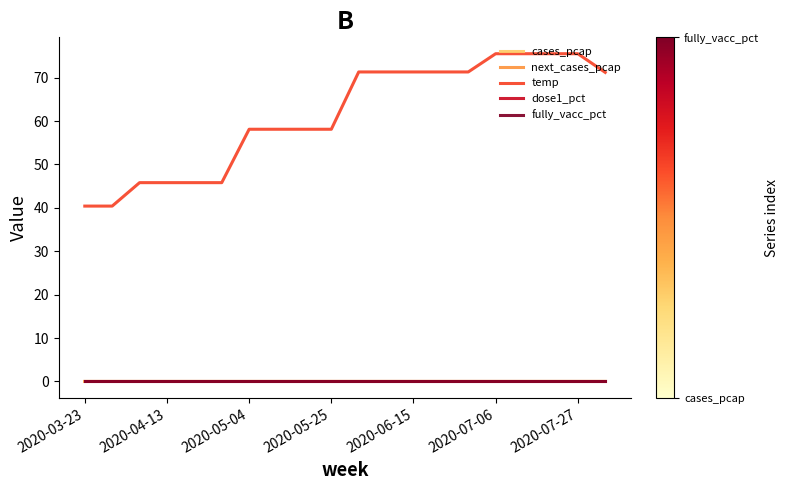

True or false: fully_vacc_pct and temp cross at least once.

False